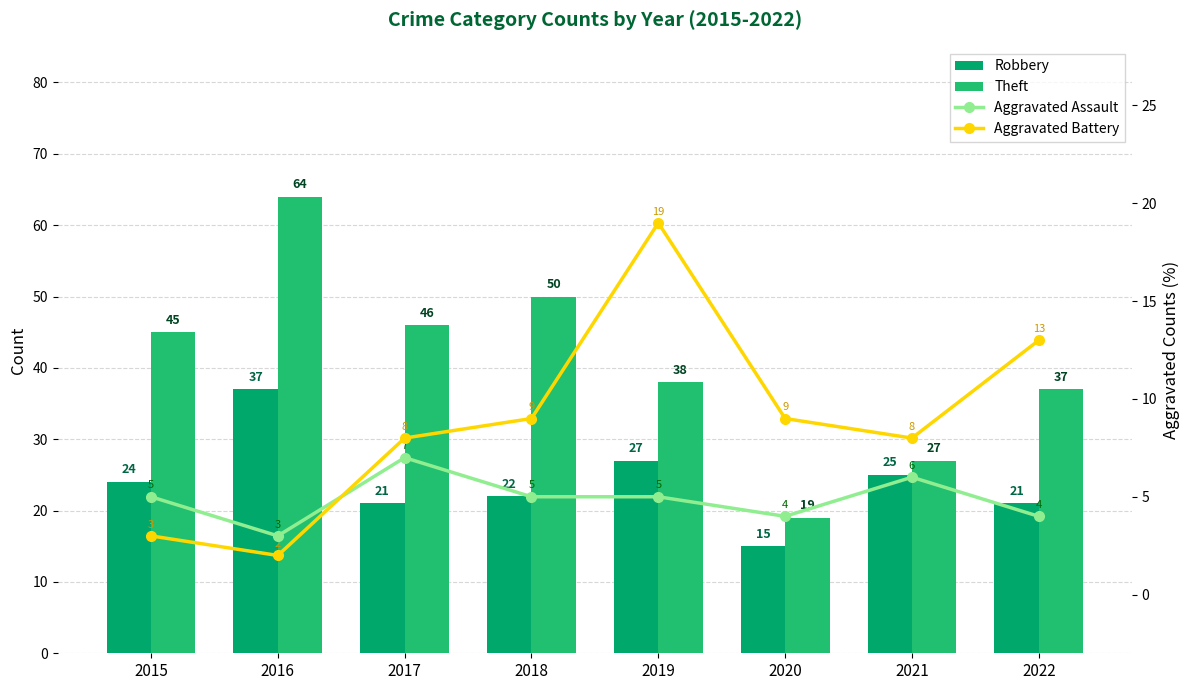

Is the value of Robbery at 2019 greater than the value of Theft at 2019?

No